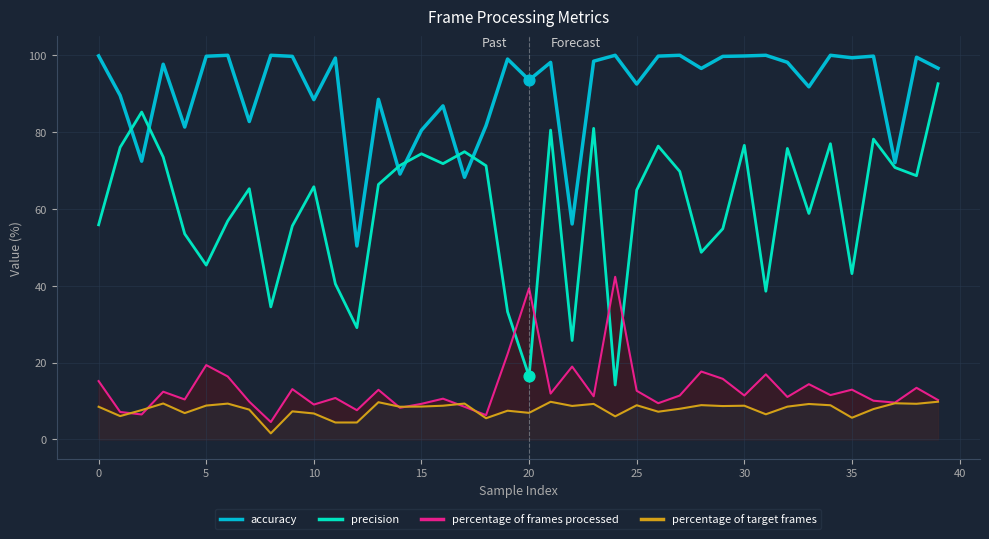

At how many categories does at least one series exceed 37?

40